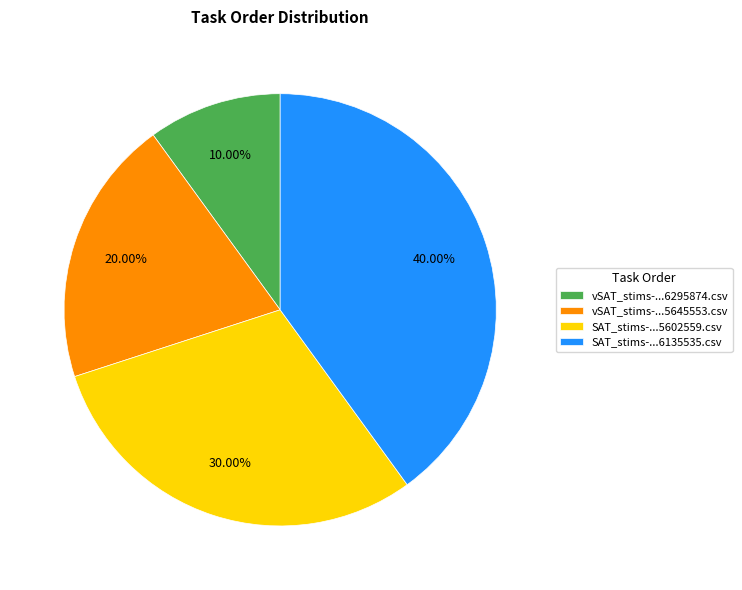

To the nearest percent, what is the average slice percentage?

25%